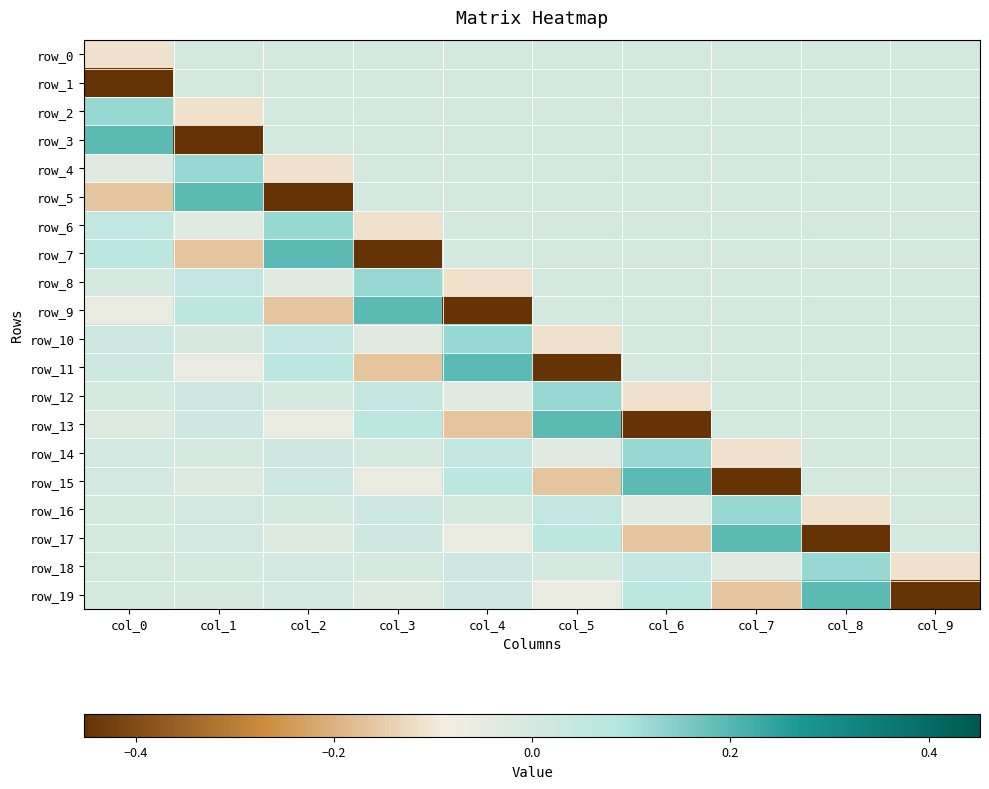

Reading left to right, extract all data points from this chart.

row_0: -0.1	0.0	0.0	0.0	0.0	0.0	0.0	0.0	0.0	0.0
row_1: -0.5	0.0	0.0	0.0	0.0	0.0	0.0	0.0	0.0	0.0
row_2: 0.1	-0.1	0.0	0.0	0.0	0.0	0.0	0.0	0.0	0.0
row_3: 0.2	-0.5	0.0	0.0	0.0	0.0	0.0	0.0	0.0	0.0
row_4: -0.0	0.1	-0.1	0.0	0.0	0.0	0.0	0.0	0.0	0.0
row_5: -0.2	0.2	-0.5	0.0	0.0	0.0	0.0	0.0	0.0	0.0
row_6: 0.0	-0.0	0.1	-0.1	0.0	0.0	0.0	0.0	0.0	0.0
row_7: 0.1	-0.2	0.2	-0.5	0.0	0.0	0.0	0.0	0.0	0.0
row_8: -0.0	0.0	-0.0	0.1	-0.1	0.0	0.0	0.0	0.0	0.0
row_9: -0.1	0.1	-0.2	0.2	-0.5	0.0	0.0	0.0	0.0	0.0
row_10: 0.0	-0.0	0.0	-0.0	0.1	-0.1	0.0	0.0	0.0	0.0
row_11: 0.0	-0.1	0.1	-0.2	0.2	-0.5	0.0	0.0	0.0	0.0
row_12: -0.0	0.0	-0.0	0.0	-0.0	0.1	-0.1	0.0	0.0	0.0
row_13: -0.0	0.0	-0.1	0.1	-0.2	0.2	-0.5	0.0	0.0	0.0
row_14: 0.0	-0.0	0.0	-0.0	0.0	-0.0	0.1	-0.1	0.0	0.0
row_15: 0.0	-0.0	0.0	-0.1	0.1	-0.2	0.2	-0.5	0.0	0.0
row_16: -0.0	0.0	-0.0	0.0	-0.0	0.0	-0.0	0.1	-0.1	0.0
row_17: -0.0	0.0	-0.0	0.0	-0.1	0.1	-0.2	0.2	-0.5	0.0
row_18: 0.0	-0.0	0.0	-0.0	0.0	-0.0	0.0	-0.0	0.1	-0.1
row_19: 0.0	-0.0	0.0	-0.0	0.0	-0.1	0.1	-0.2	0.2	-0.5